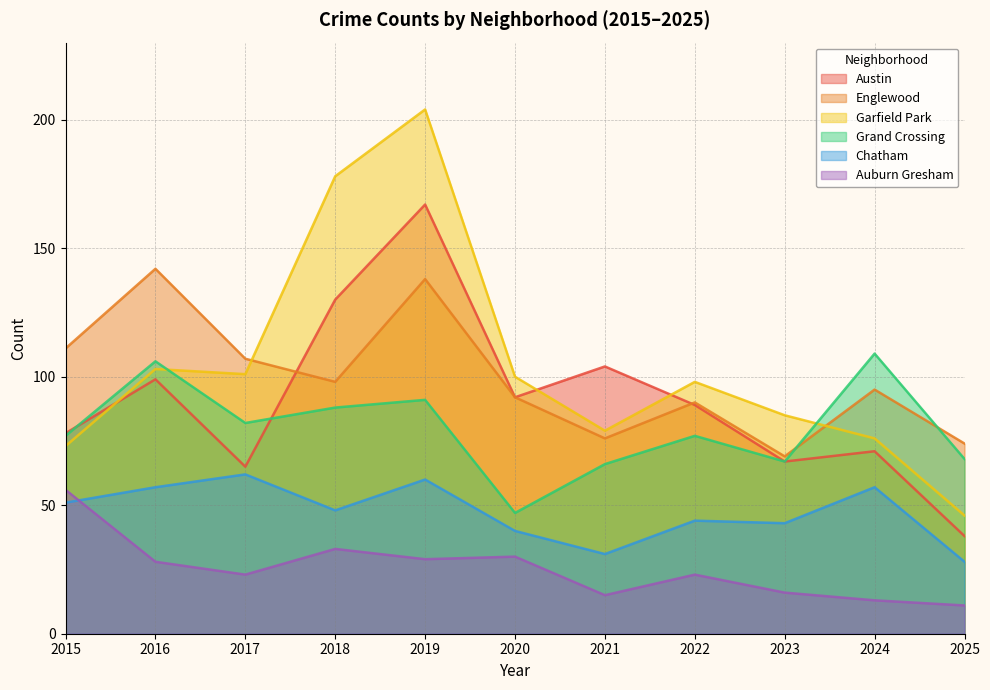

What is the value of the Englewood point at the 3rd from the left?

107